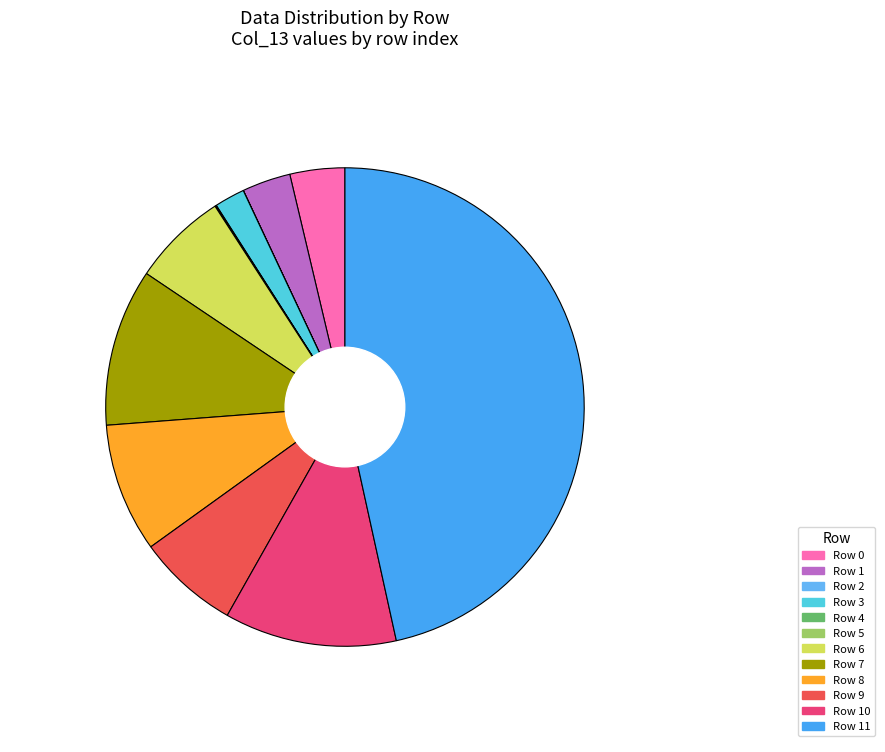

To the nearest percent, what is the difference between the largest and smallest slice percentages?

47%